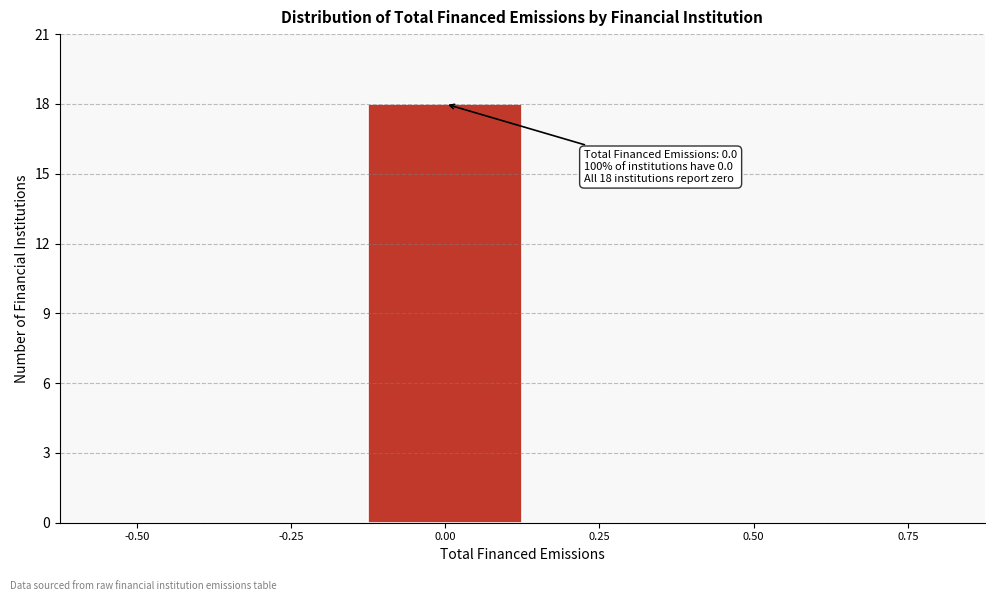

Reading left to right, extract all data points from this chart.

-0.50=0	-0.25=0	0.00=18	0.25=0	0.50=0	0.75=0